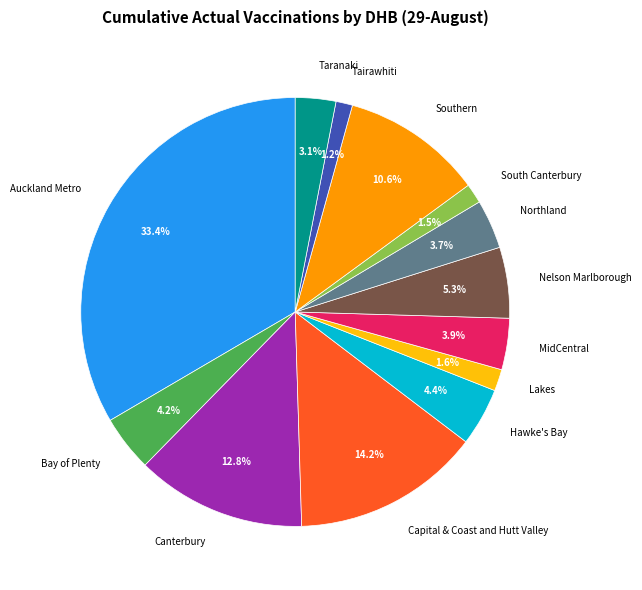

What percentage is the Auckland Metro slice, to the nearest percent?

33%